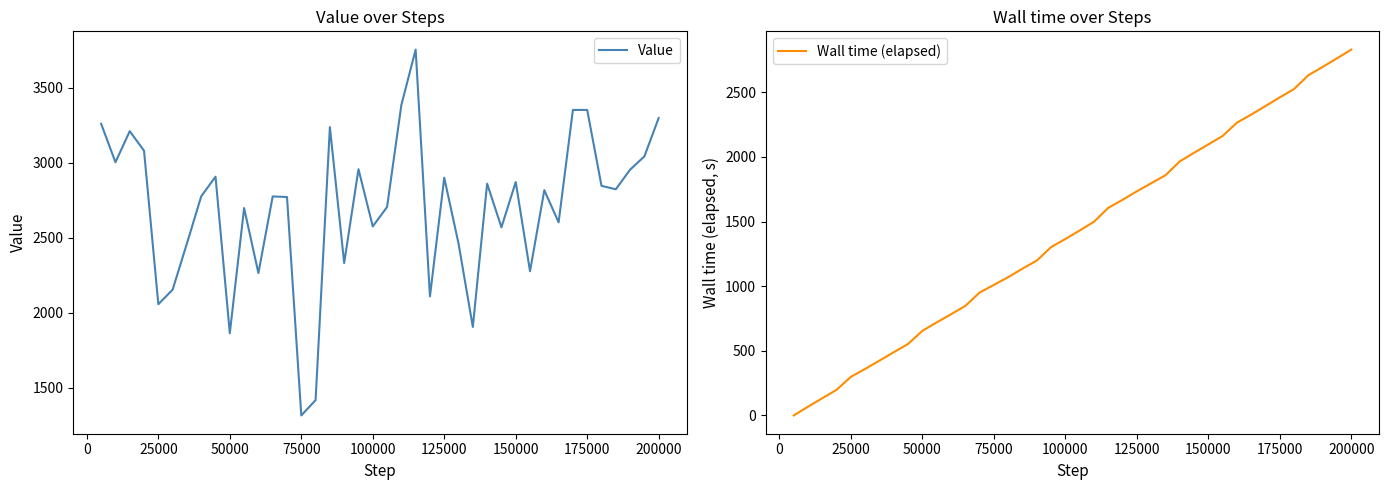

What are all the series names shown in the legend?

Value, Wall time (elapsed)